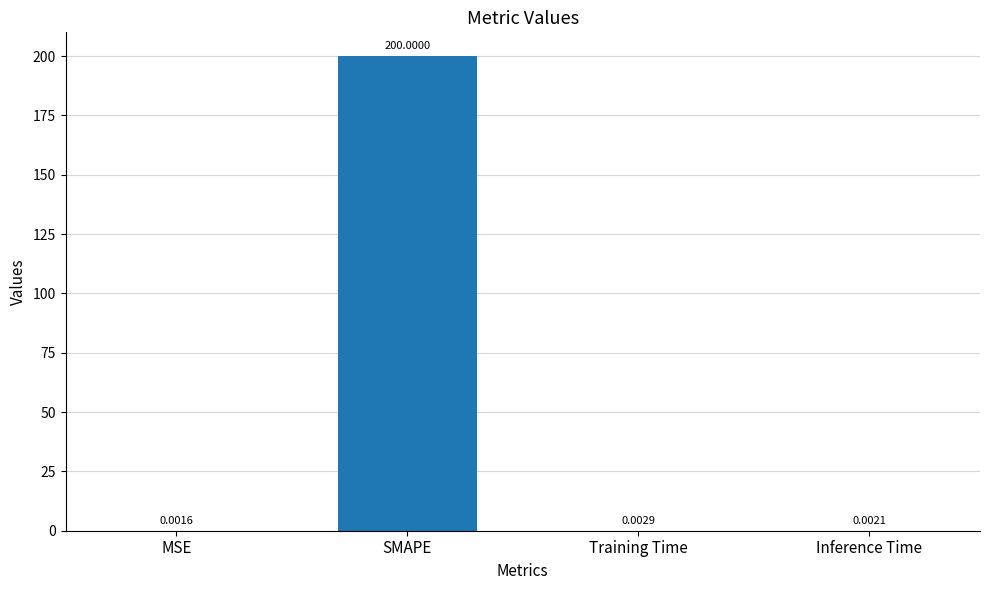

Which label corresponds to the largest value in the chart?

SMAPE